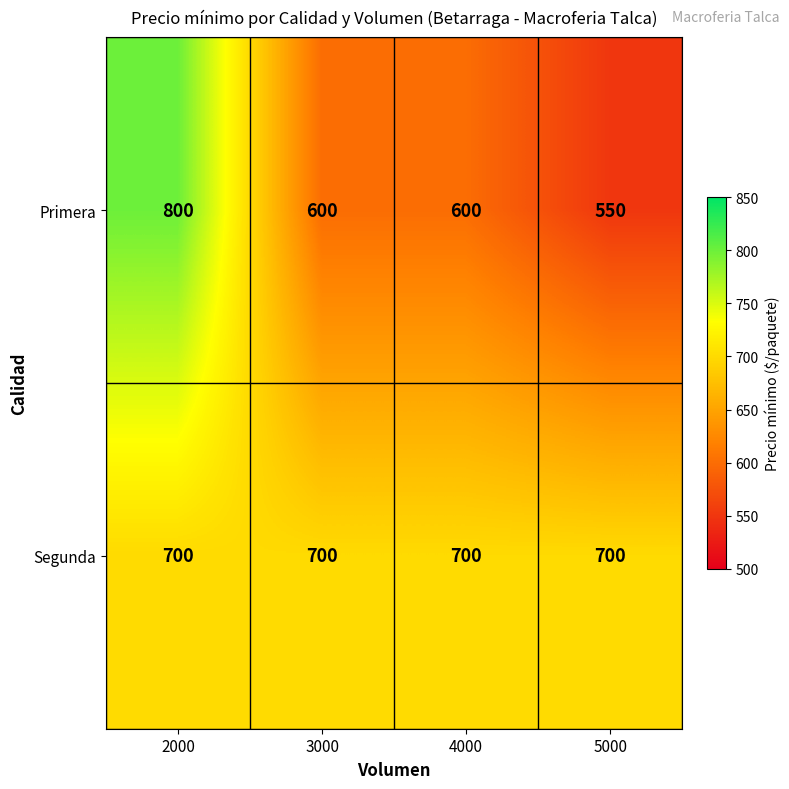

What is the spread (max minus min) of values at 3000?

100